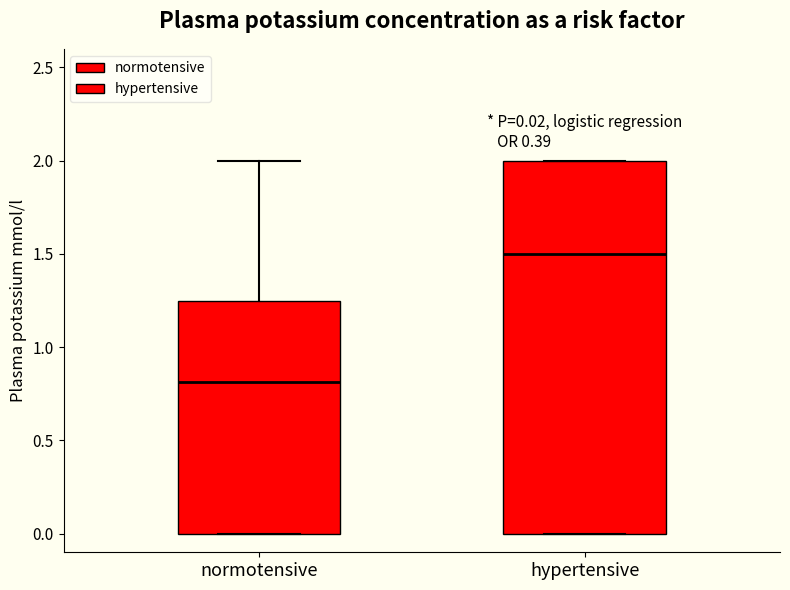

Which box's median line is the highest?

hypertensive